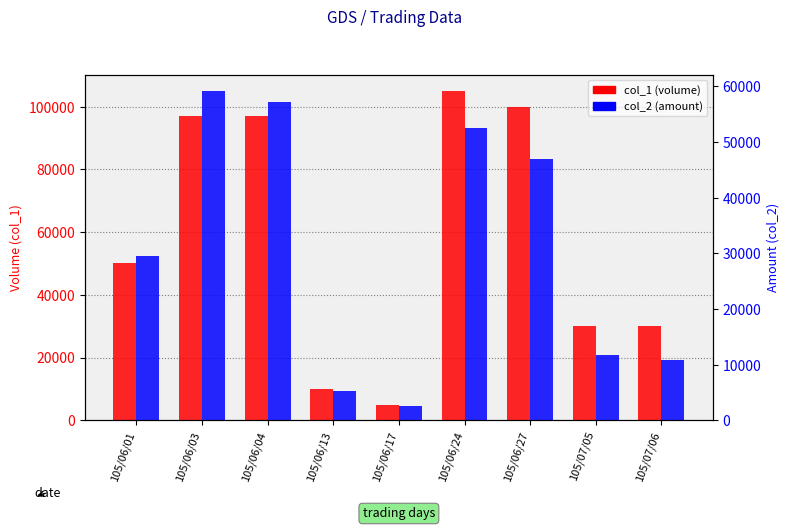

What position from the left is 105/06/24?

6